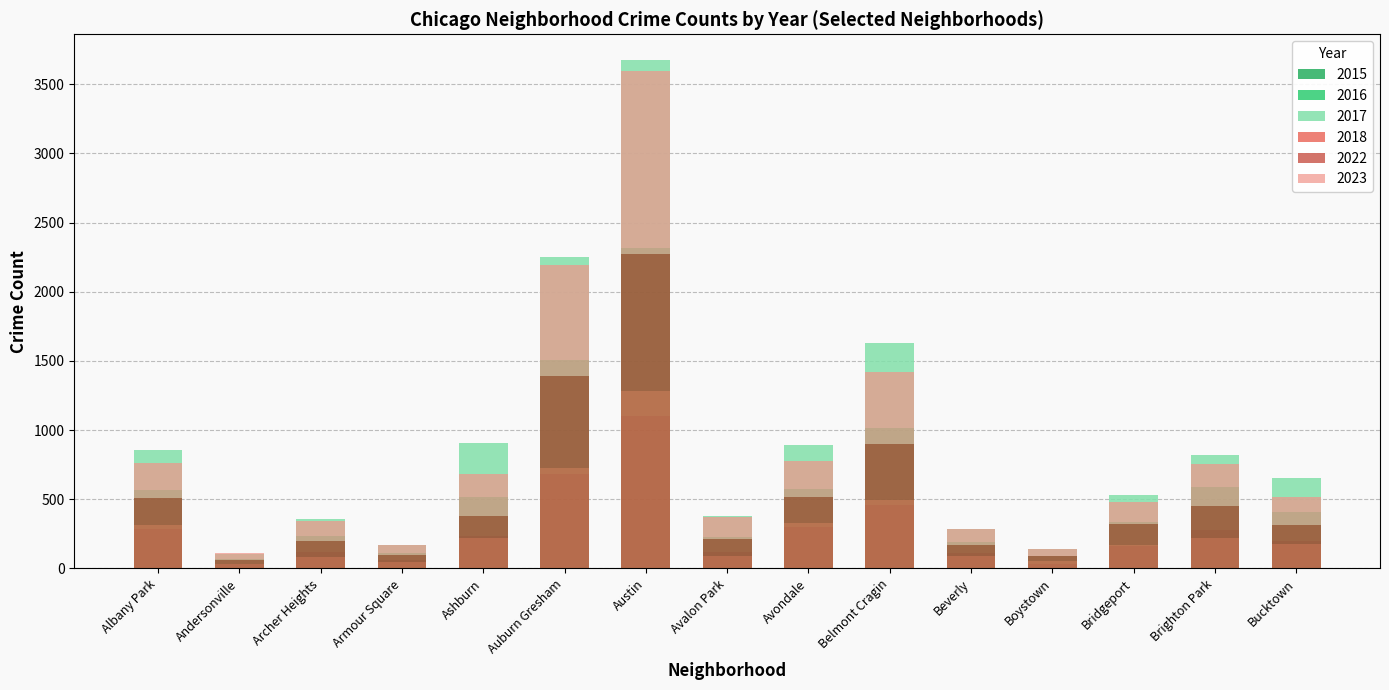

Where does the 2018 series first go above 180?

Albany Park